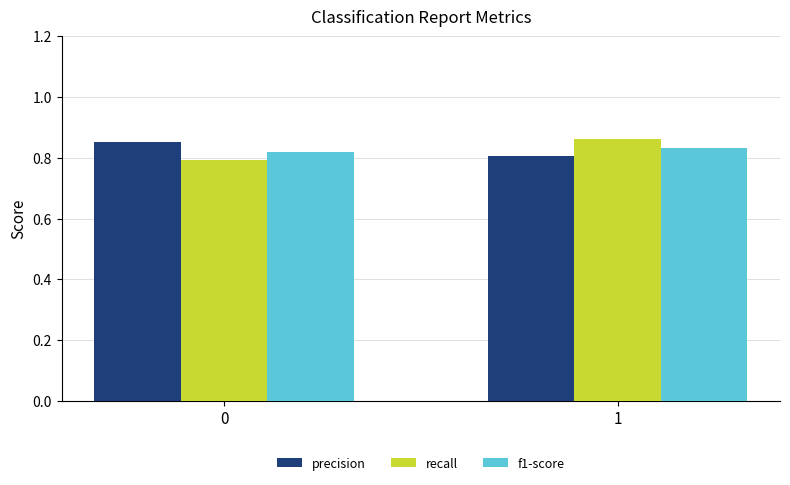

Is it true that precision equals 0.2 at 0?

False